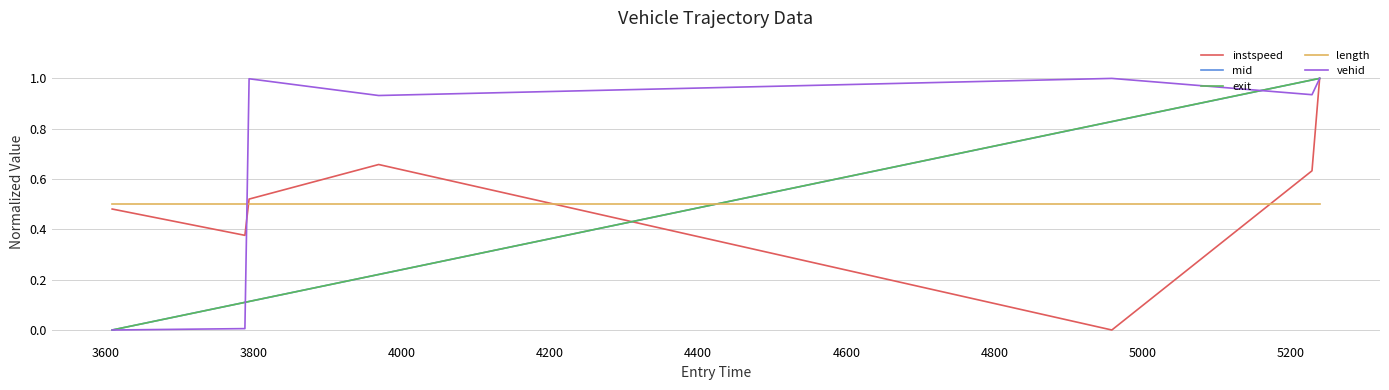

What is the maximum value shown in the chart?

1.0